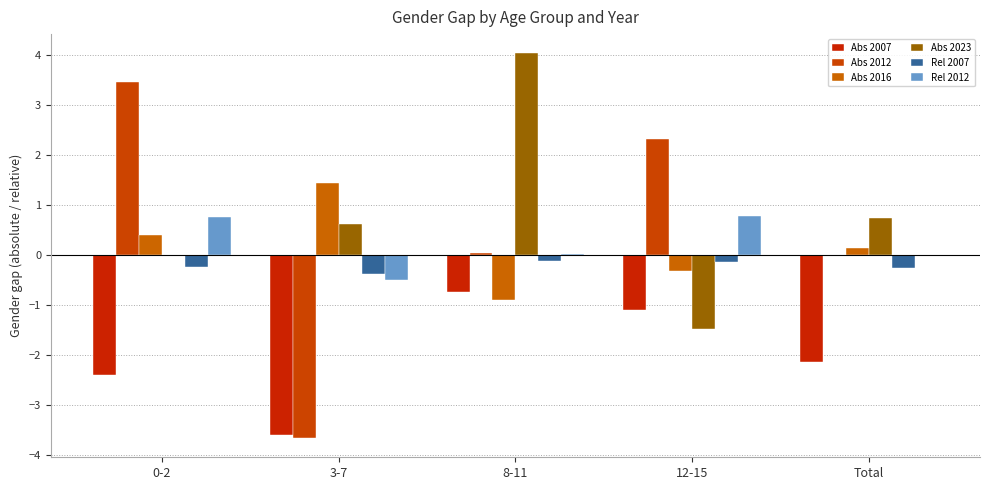

How many categories are shown in the chart?

5